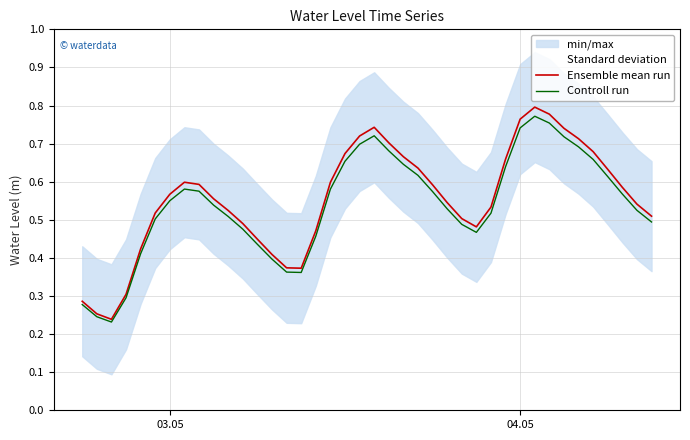

The value of Ensemble mean run at 04.05 is 1.3. True or false?

False